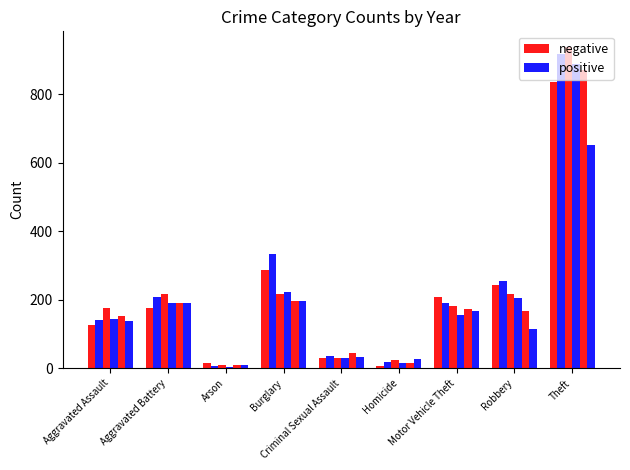

List the labels in order of negative value, largest first.

Theft, Burglary, Robbery, Motor Vehicle Theft, Aggravated Battery, Aggravated Assault, Criminal Sexual Assault, Arson, Homicide